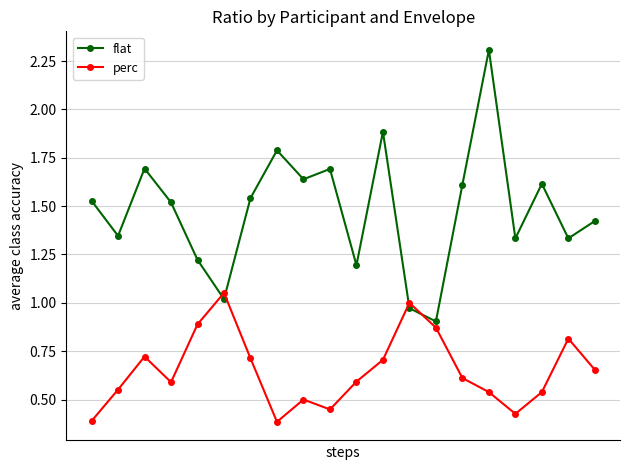

What are all the series names shown in the legend?

flat, perc